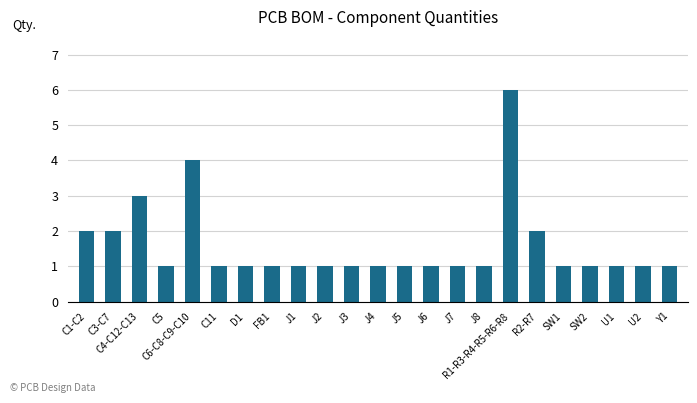

How many series are shown in this chart?

1